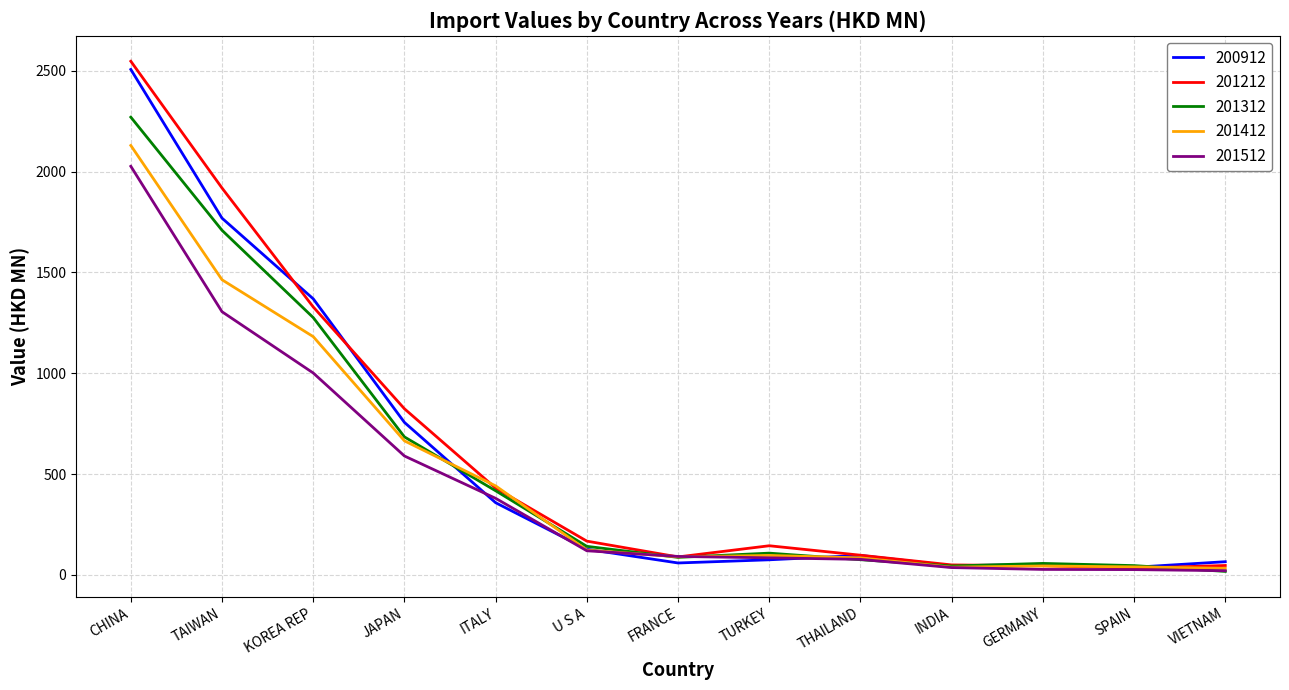

What is the total value across all series at ITALY?

2025.5